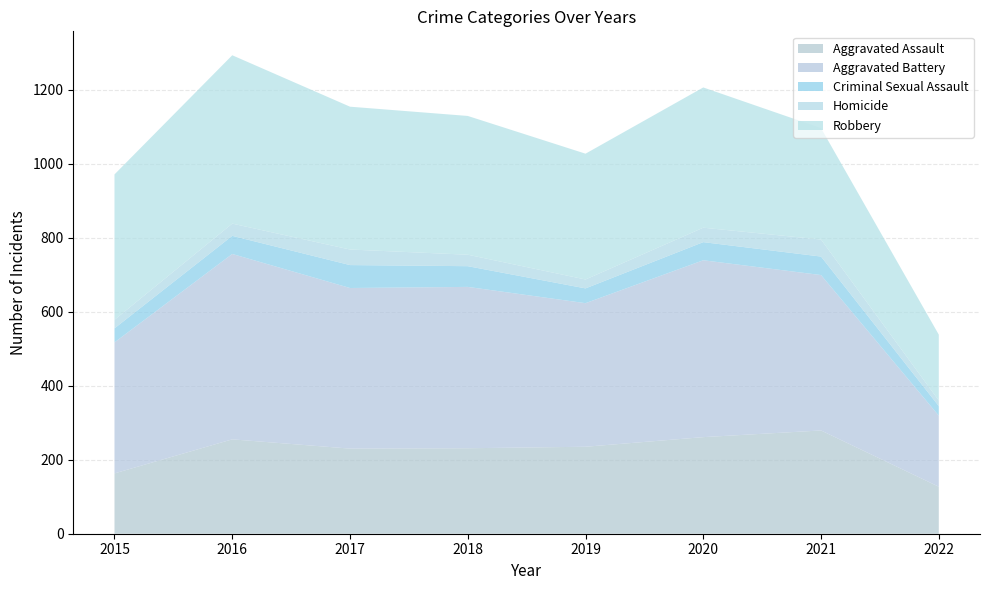

Reading right to left, extract all data points from this chart.

Aggravated Assault: 127	279	261	235	231	230	255	163
Aggravated Battery: 192	420	478	388	436	434	501	354
Criminal Sexual Assault: 26	50	49	40	56	62	49	38
Homicide: 15	46	39	24	31	42	33	23
Robbery: 178	301	379	340	375	386	455	393